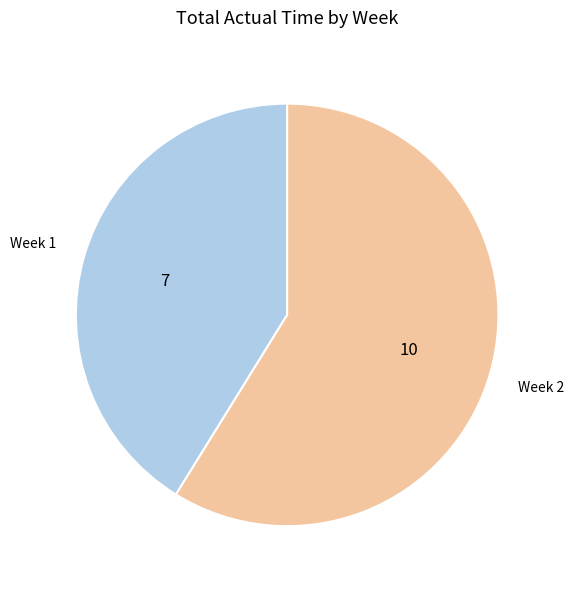

Does any single category account for the majority?

Yes